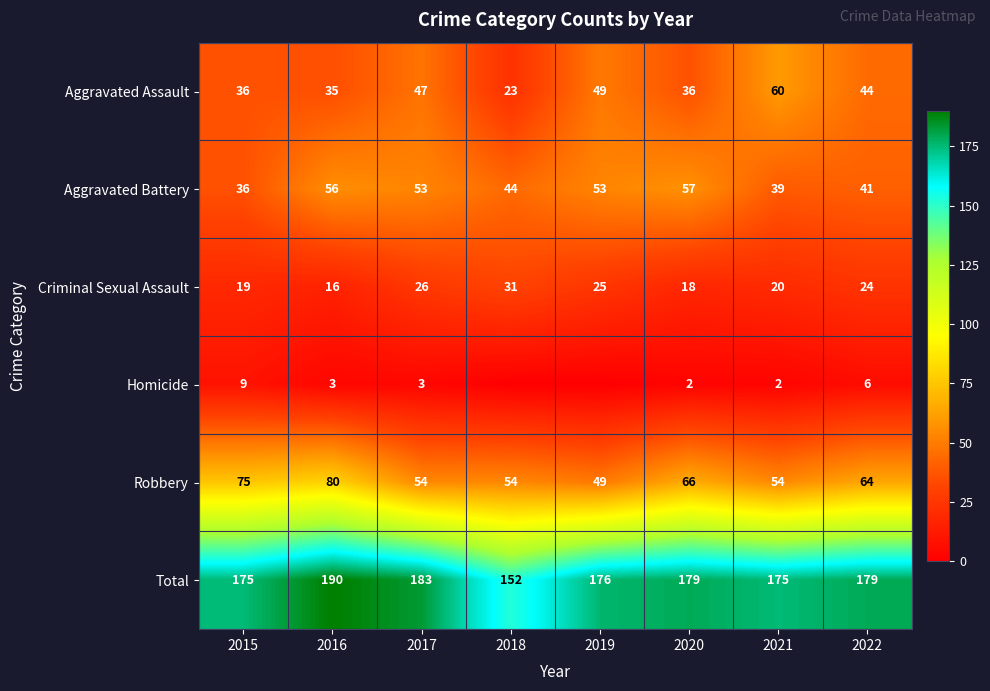

Is it true that Aggravated Assault equals 14 at 2015?

False